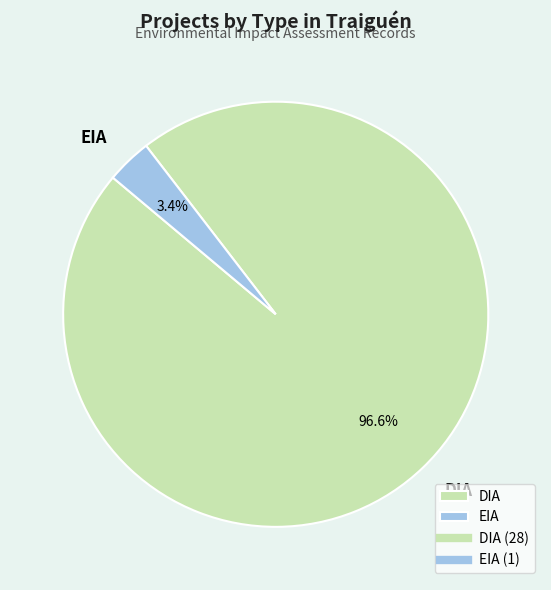

What is the majority slice?

DIA